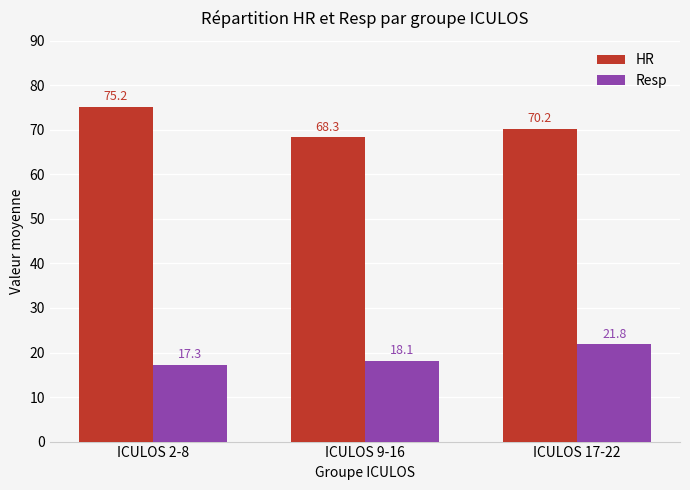

What position from the right is ICULOS 17-22?

1